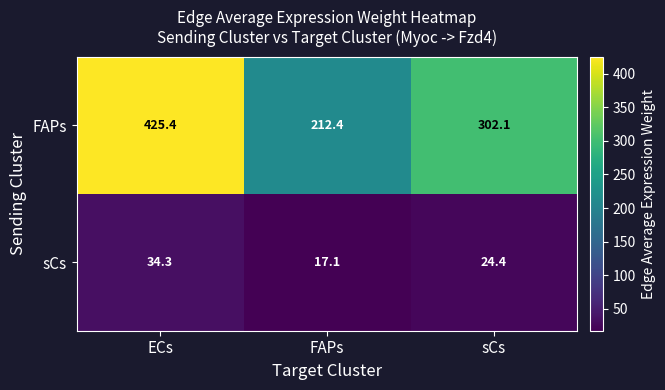

Reading right to left, what are all the values shown in this chart?

FAPs: sCs=302.1	FAPs=212.4	ECs=425.4
sCs: sCs=24.4	FAPs=17.1	ECs=34.3